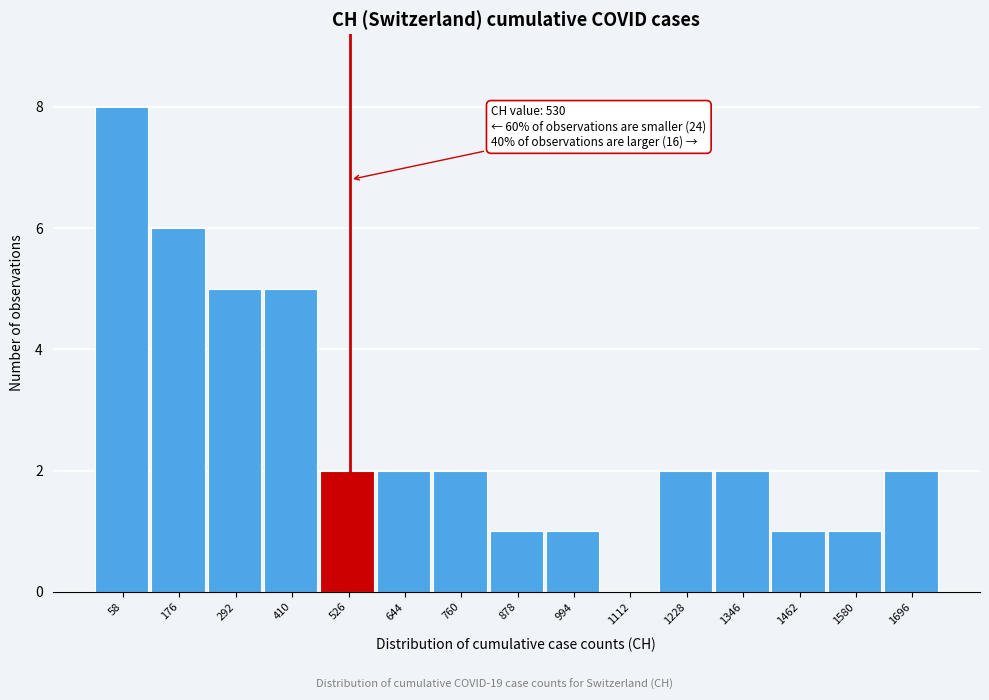

Which range on the x-axis has the tallest bar?

0 to 120